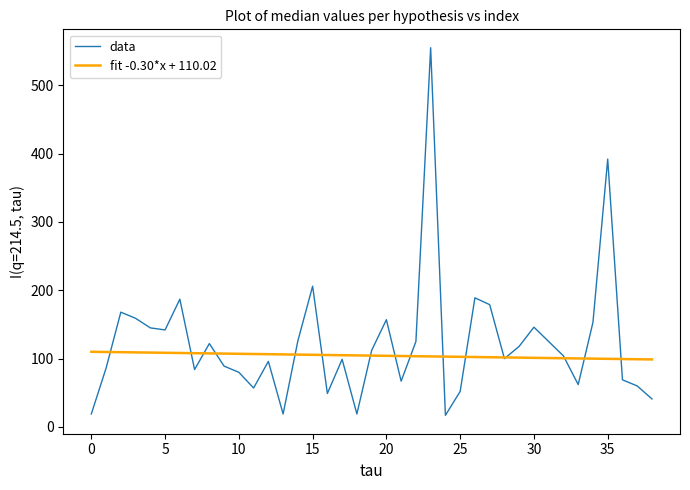

Which series has the widest spread of values?

data